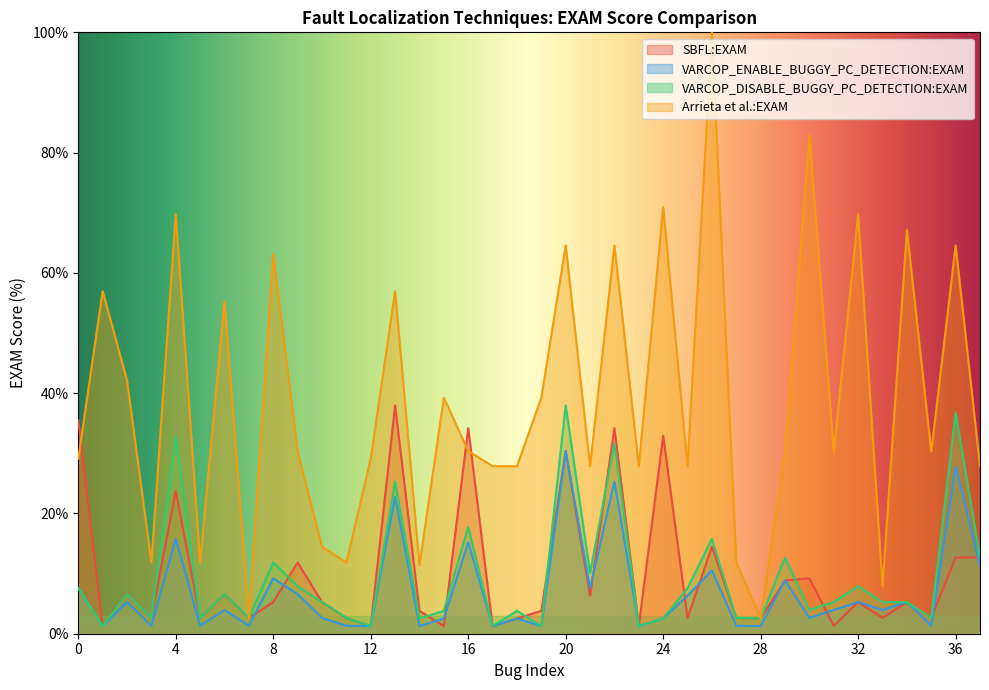

After their last crossing, which series has the higher values: SBFL:EXAM or VARCOP_ENABLE_BUGGY_PC_DETECTION:EXAM?

SBFL:EXAM